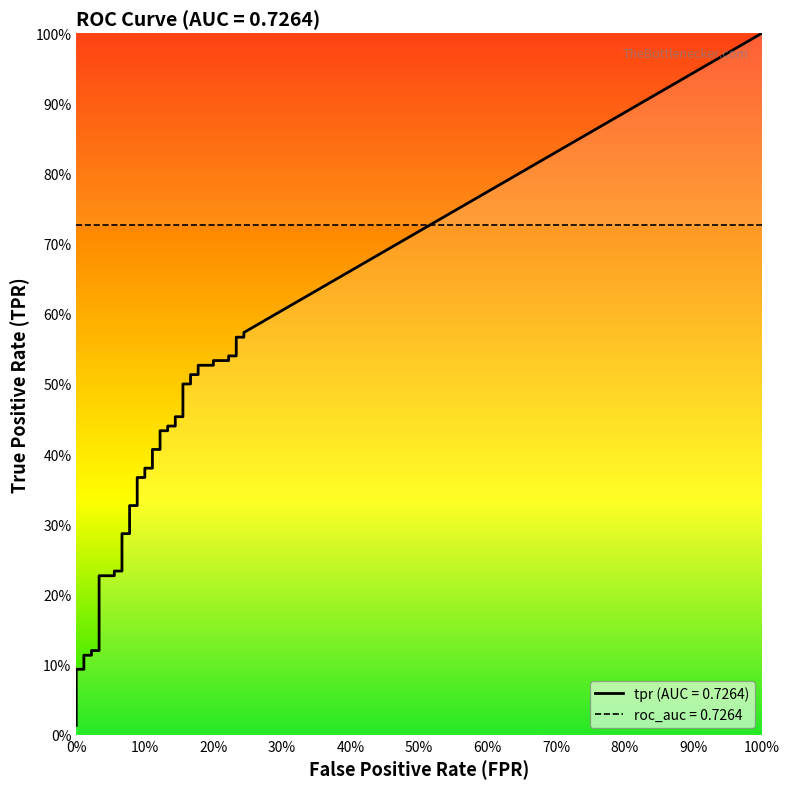

What is the label of the 28th point from the right?

12